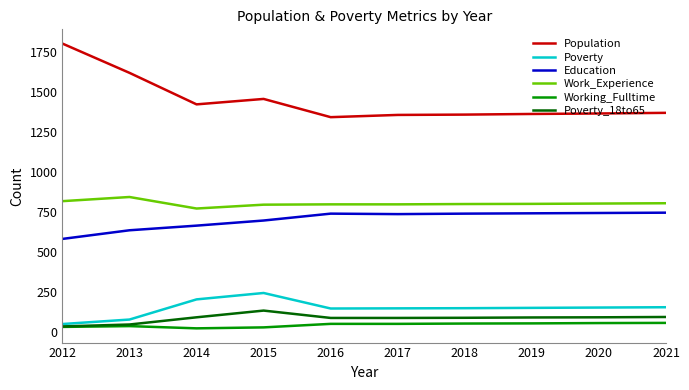

At which category does the chart reach its peak across all series?

2012